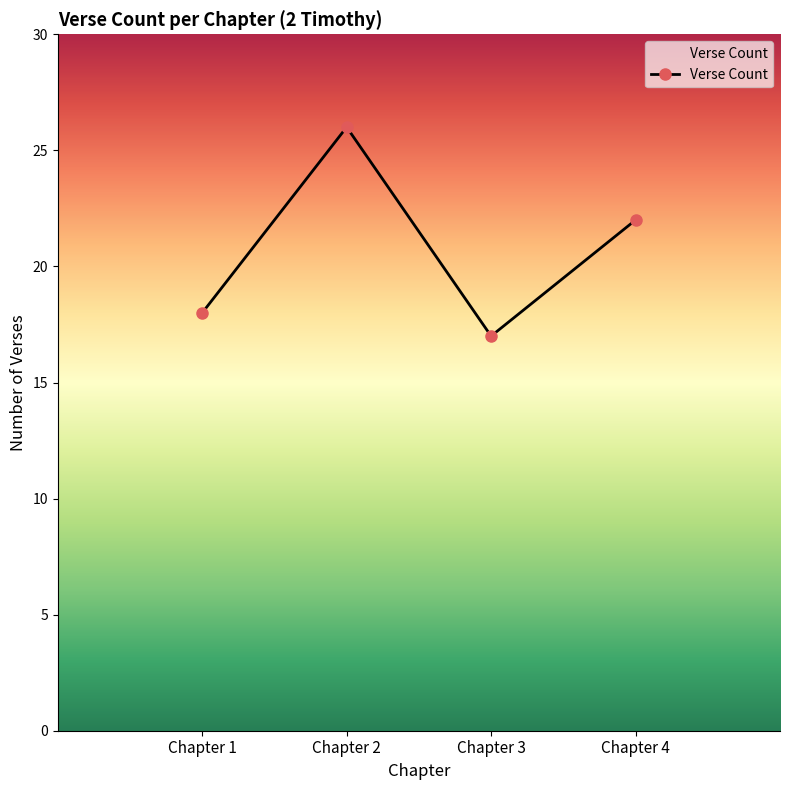

What is the ratio of the value at Chapter 3 to the value at Chapter 4?

0.8